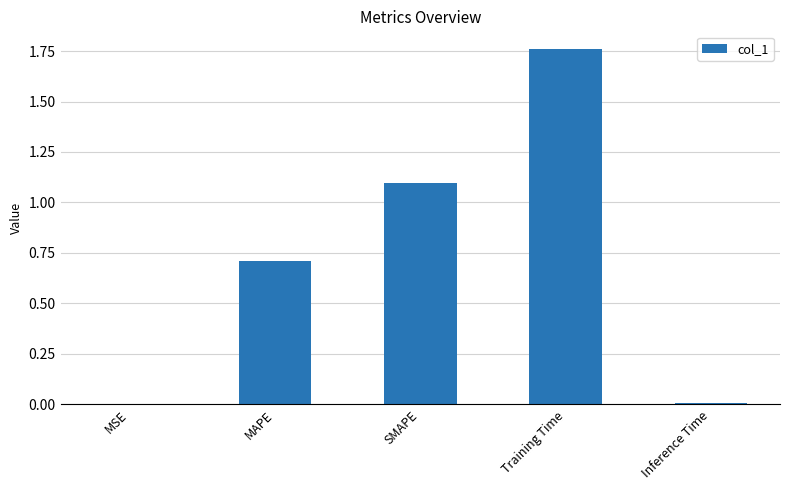

The value at SMAPE is 1.1. True or false?

True